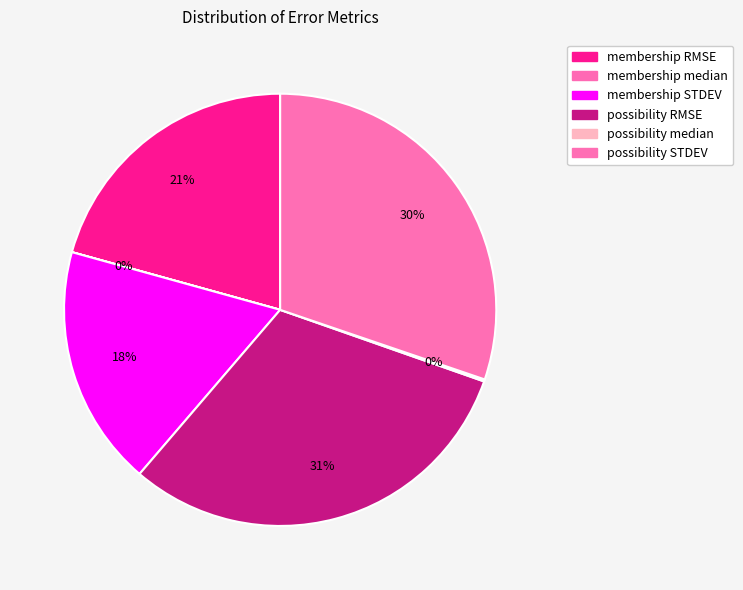

Rank the categories by value from highest to lowest.

possibility RMSE, possibility STDEV, membership RMSE, membership STDEV, possibility median, membership median